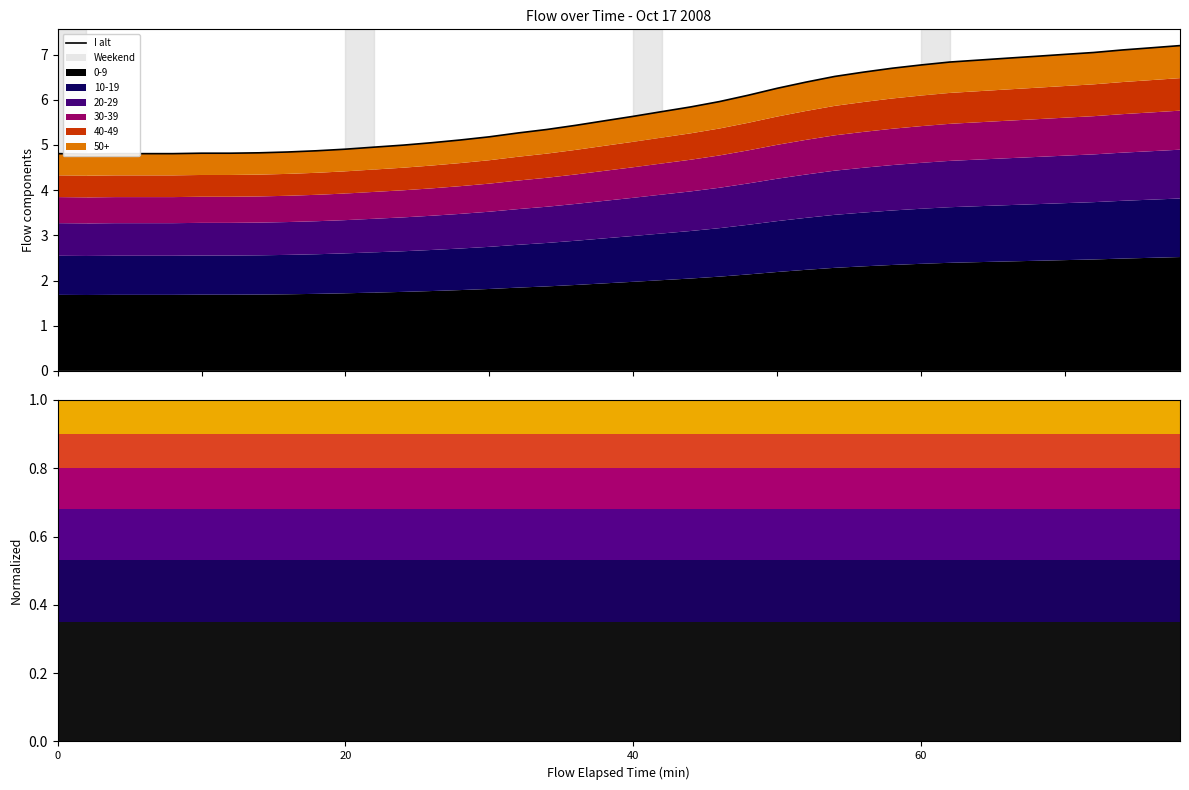

Which label corresponds to the smallest value in the chart?

20